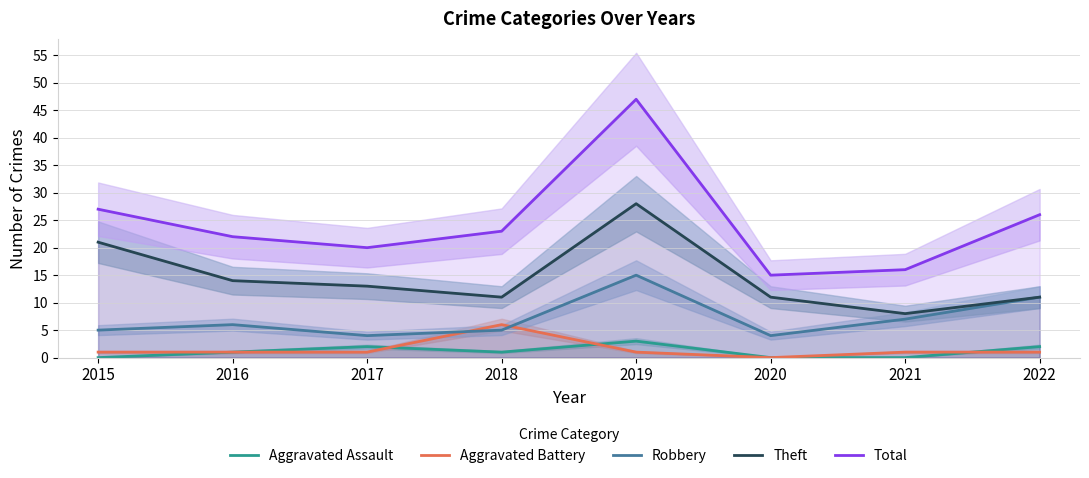

Is the value of Theft at 2018 greater than the value of Total at 2016?

No